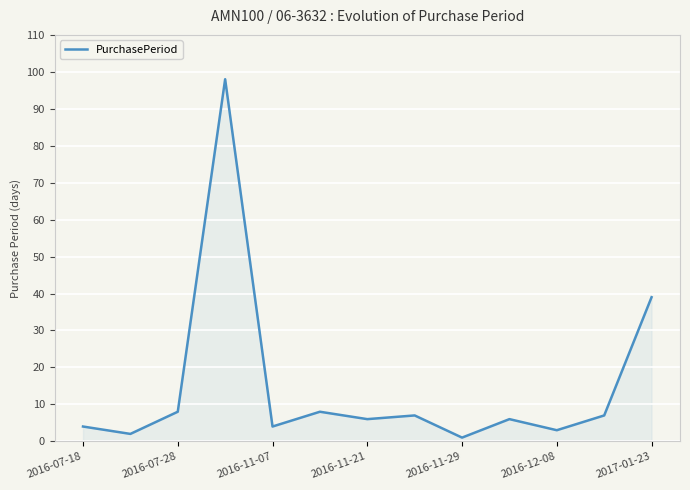

How many lines are shown in the chart?

1